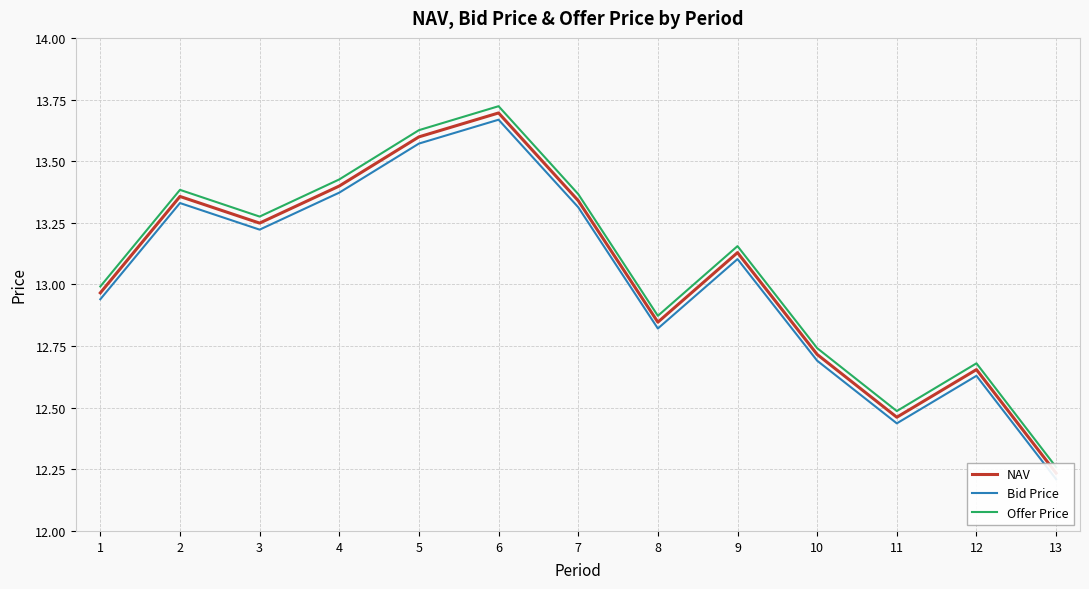

What are all the series names shown in the legend?

NAV, Bid Price, Offer Price